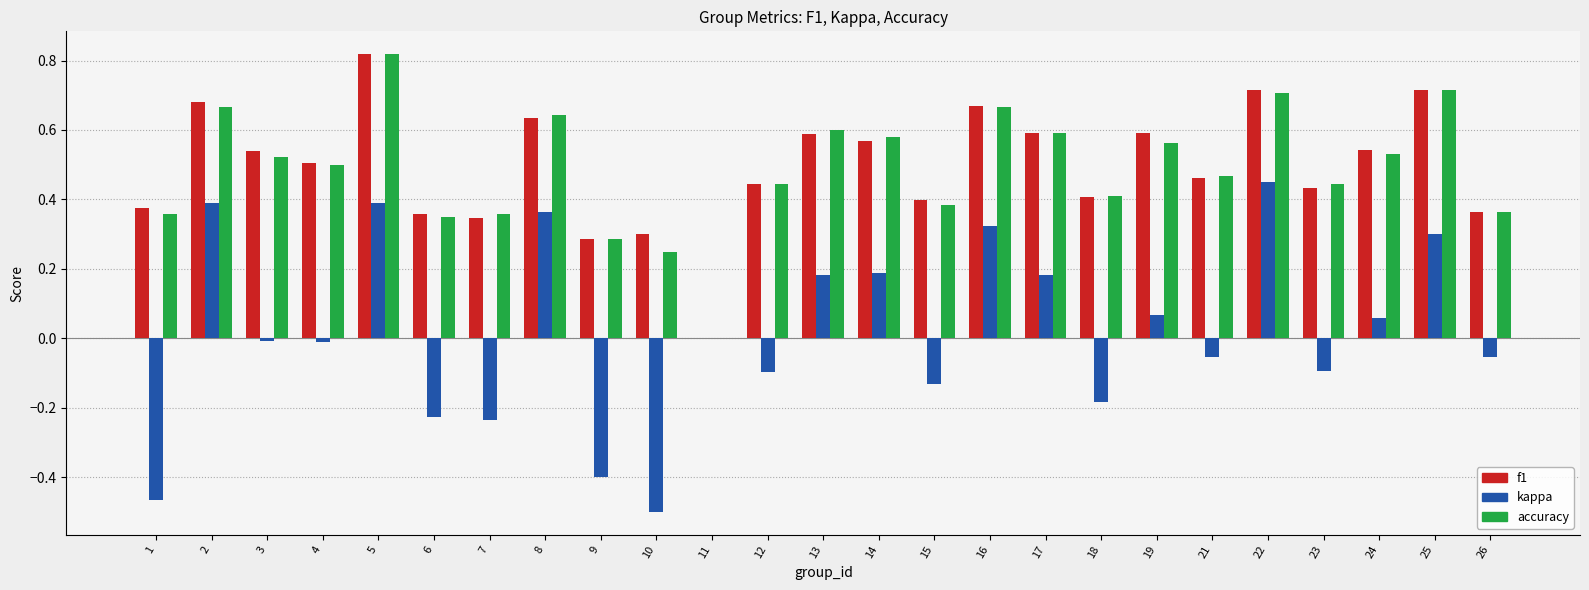

How many groups of bars are there?

25